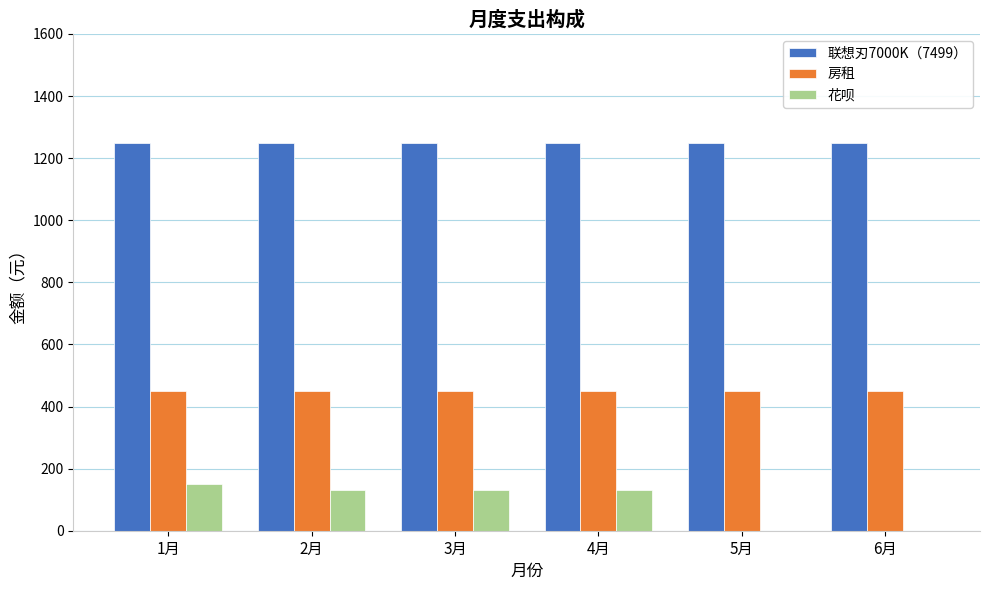

Is the value of 房租 at 5月 greater than the value of 花呗 at 4月?

Yes